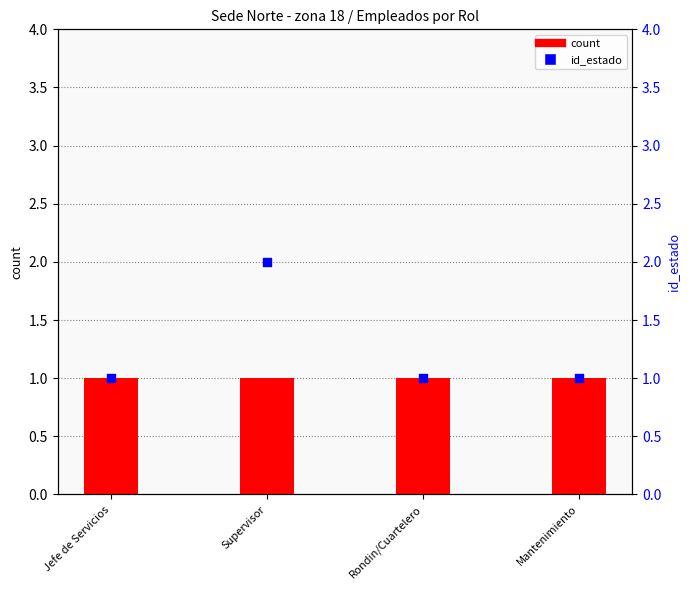

Which series reaches the maximum Y coordinate?

id_estado